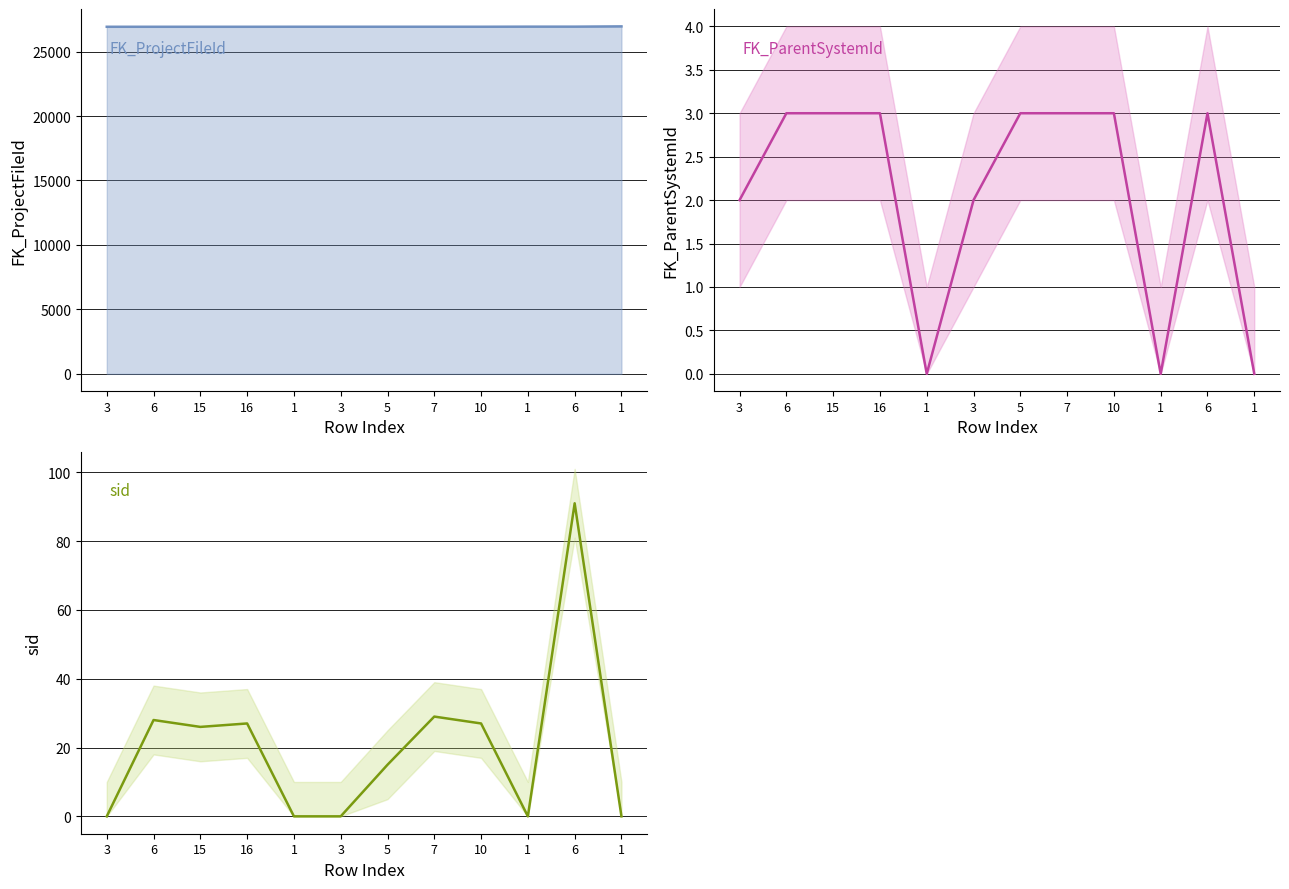

Does the chart have visible grid lines?

Yes